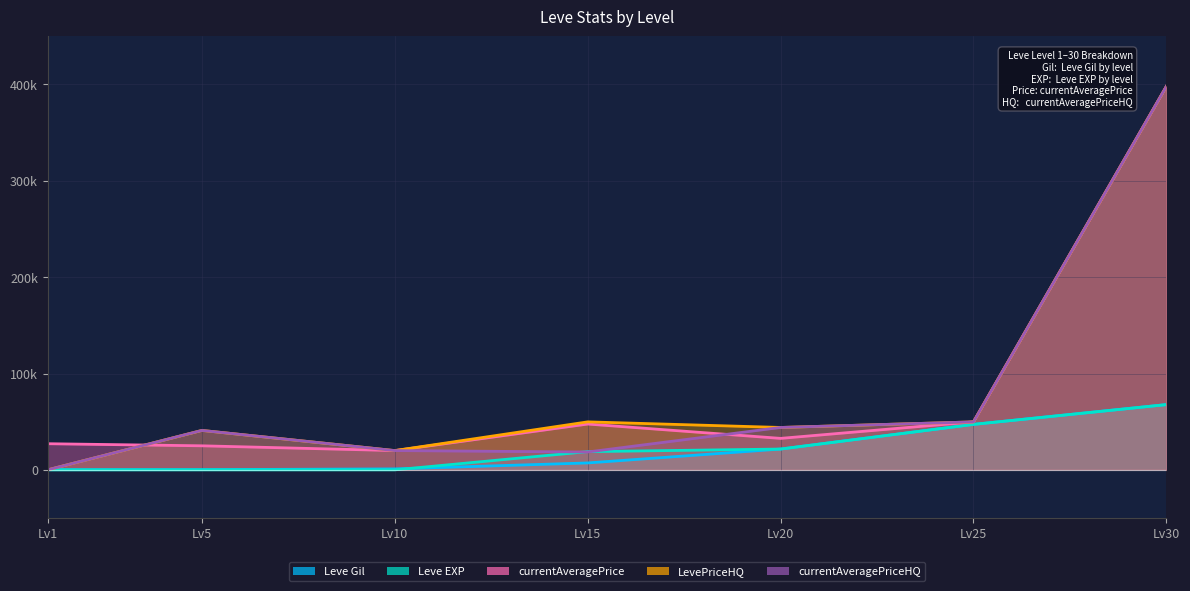

What is the value of the Leve Gil point at the 4th from the left?

7170